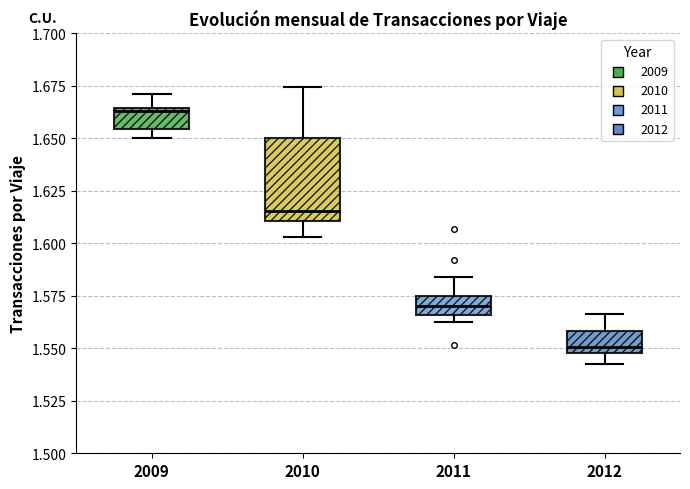

Where is the lower edge of the box at x = 2010 on the y-axis? The values are not printed on the chart, so give them approximately, as read against the axis.

1.610